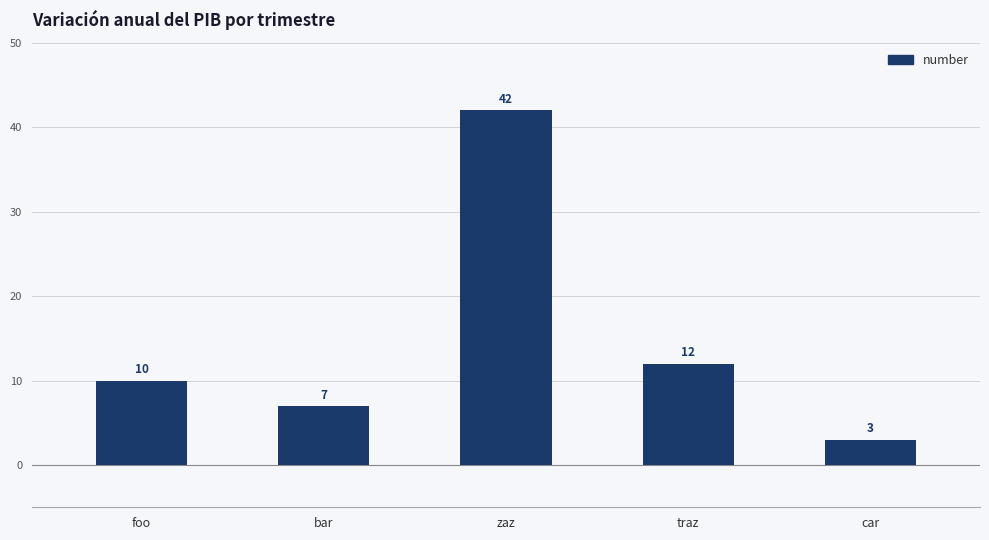

What is the value of the 4th bar from the left?

12